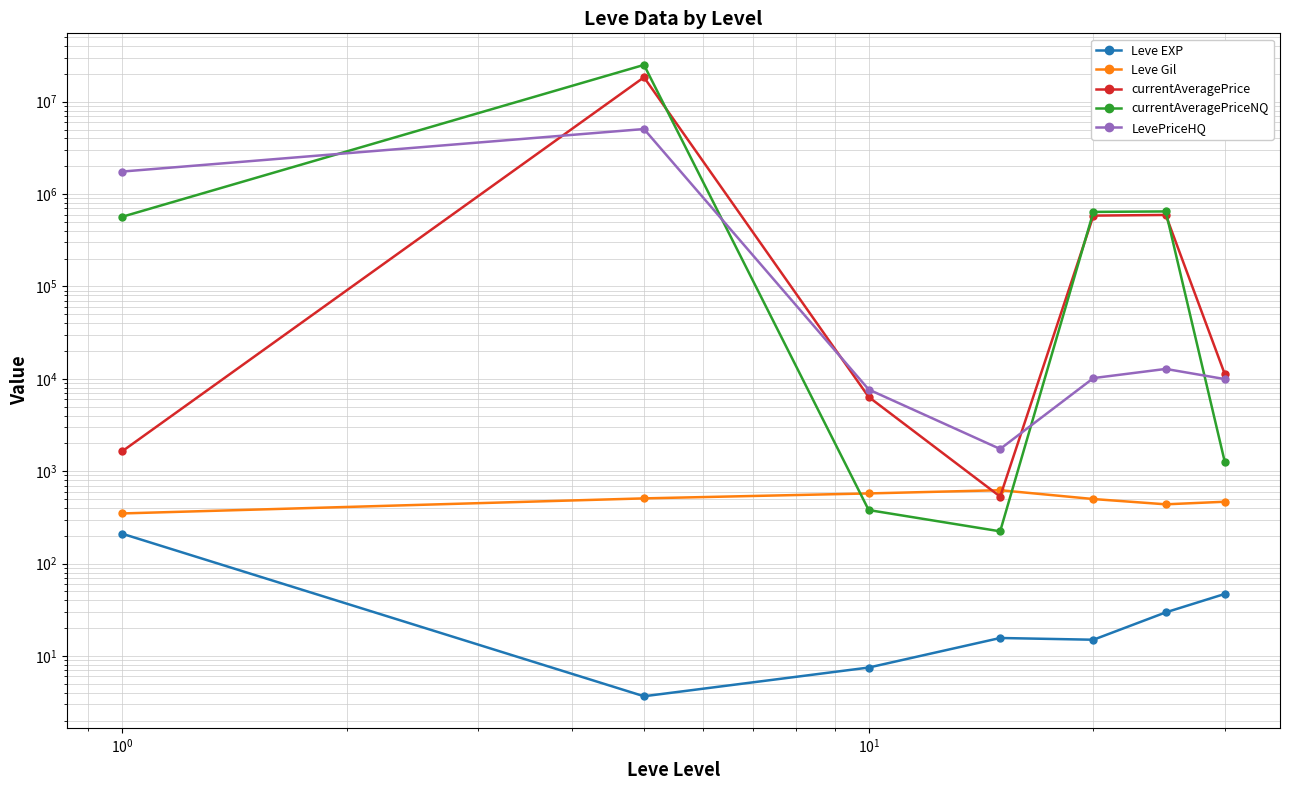

True or false: Leve EXP and LevePriceHQ cross at least once.

False